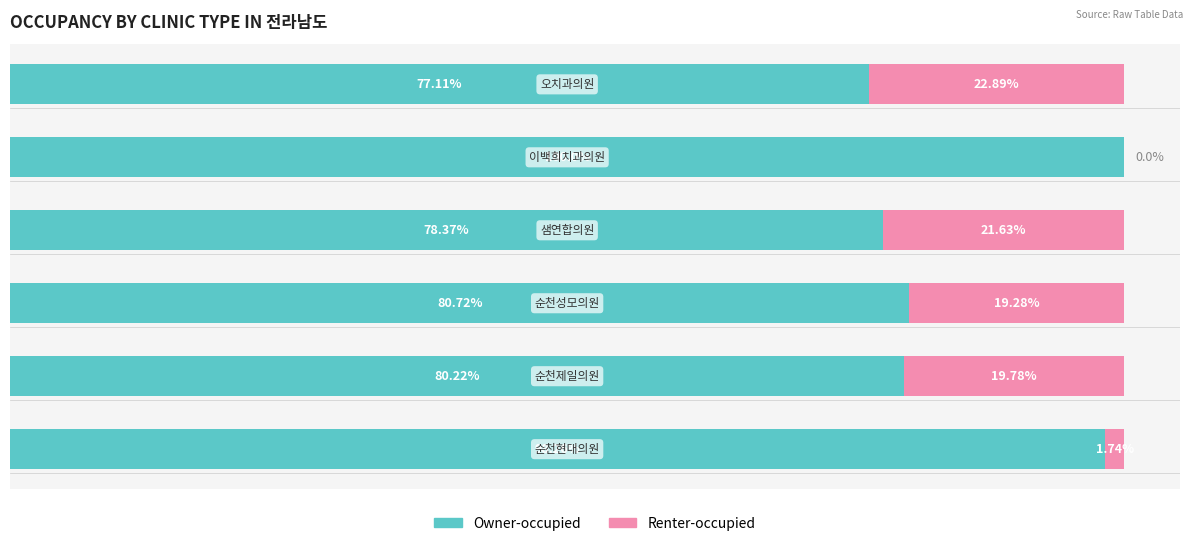

What is the value of the Owner-occupied bar at the 3rd from the left?

80.7